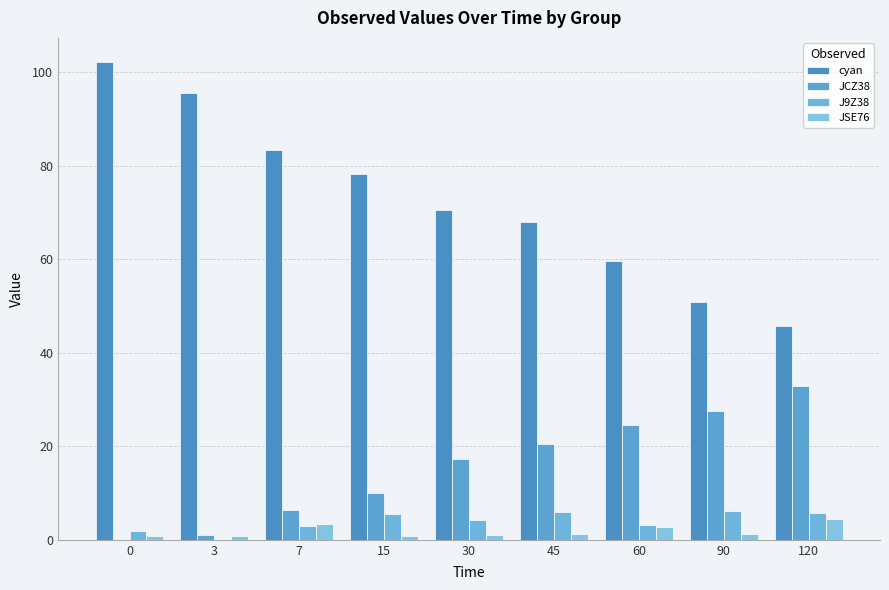

Are the bars grouped side by side (vs. stacked)?

Yes